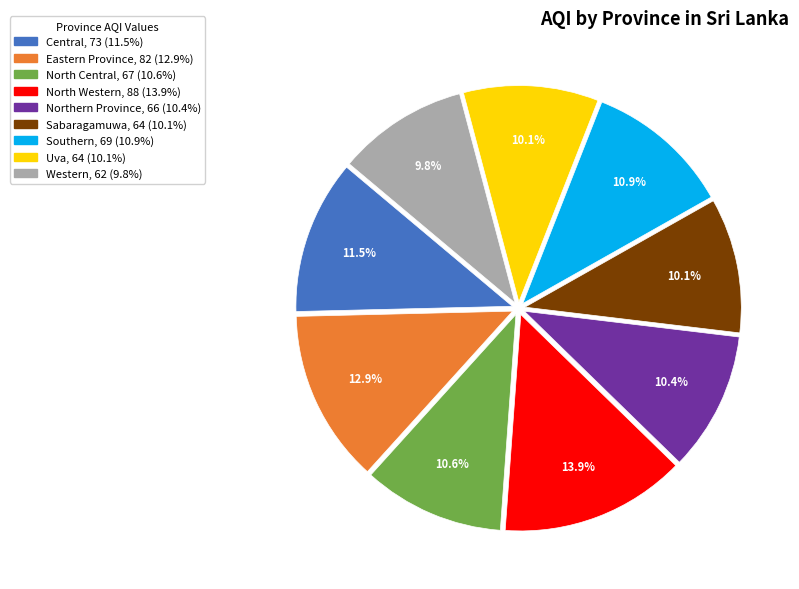

Which slice is the largest?

North Western